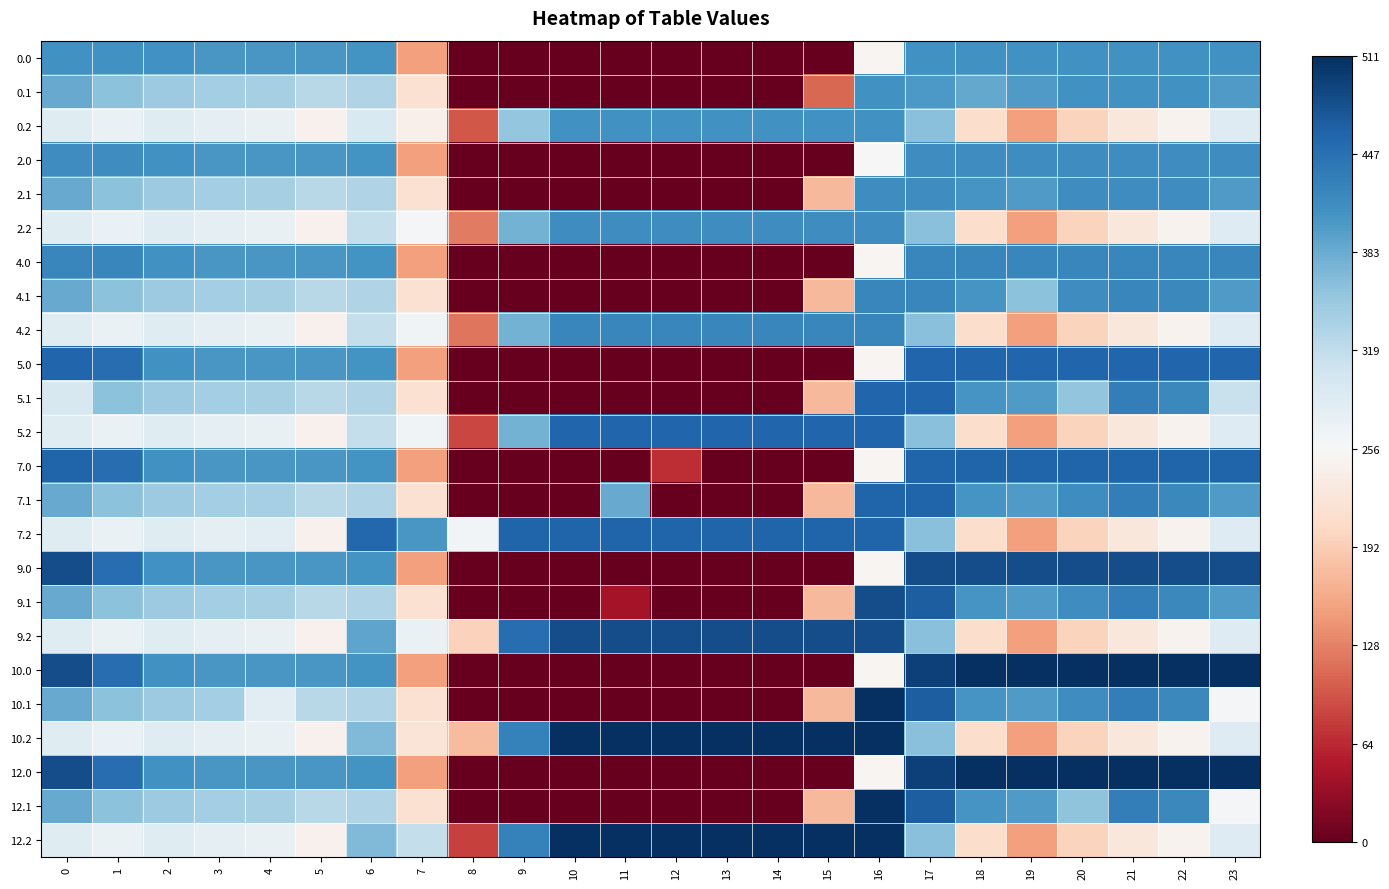

Which series has the widest spread of values?

10.0